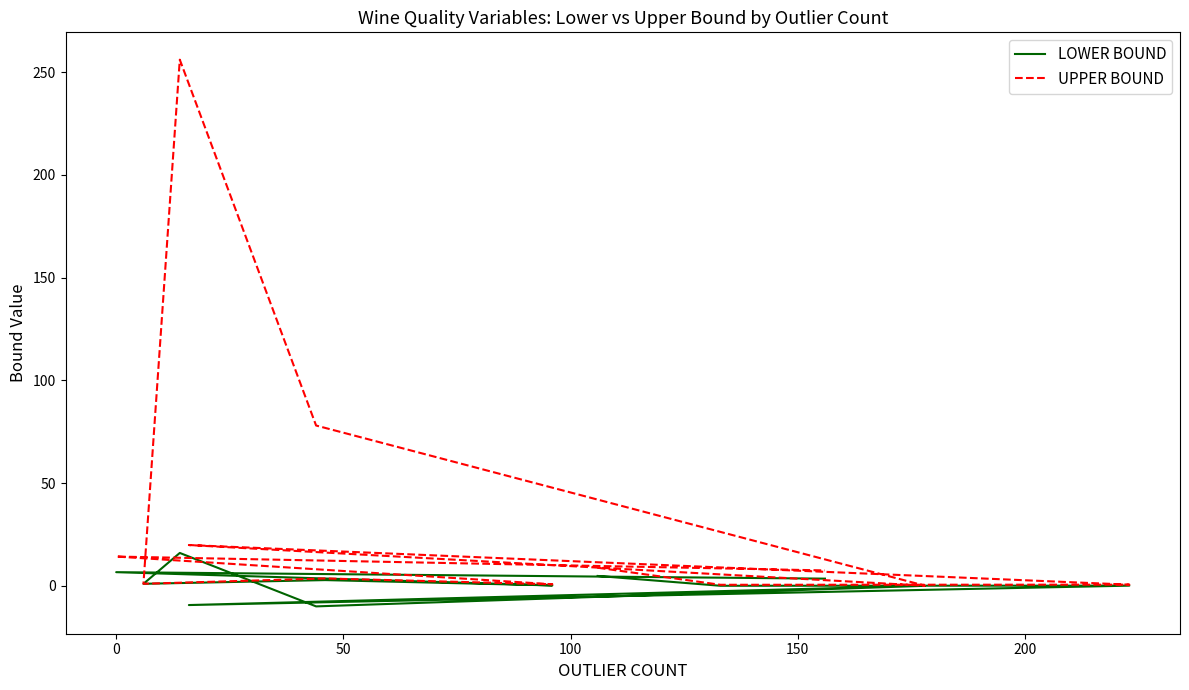

In LOWER BOUND, how many points are higher than both neighbors (excluding endpoints)?

5